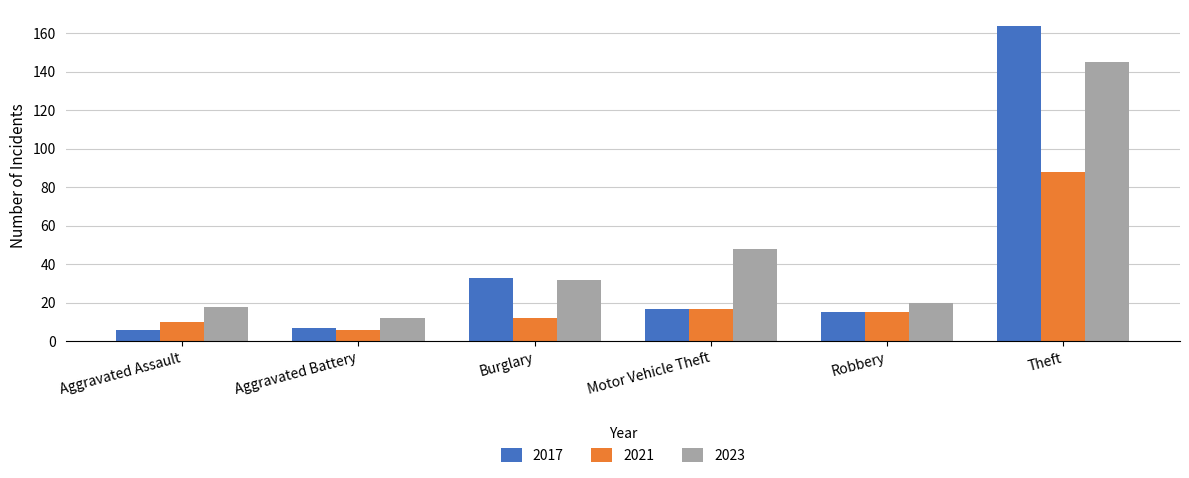

Reading right to left, list all the values displayed in this chart.

2017: 164	15	17	33	7	6
2021: 88	15	17	12	6	10
2023: 145	20	48	32	12	18